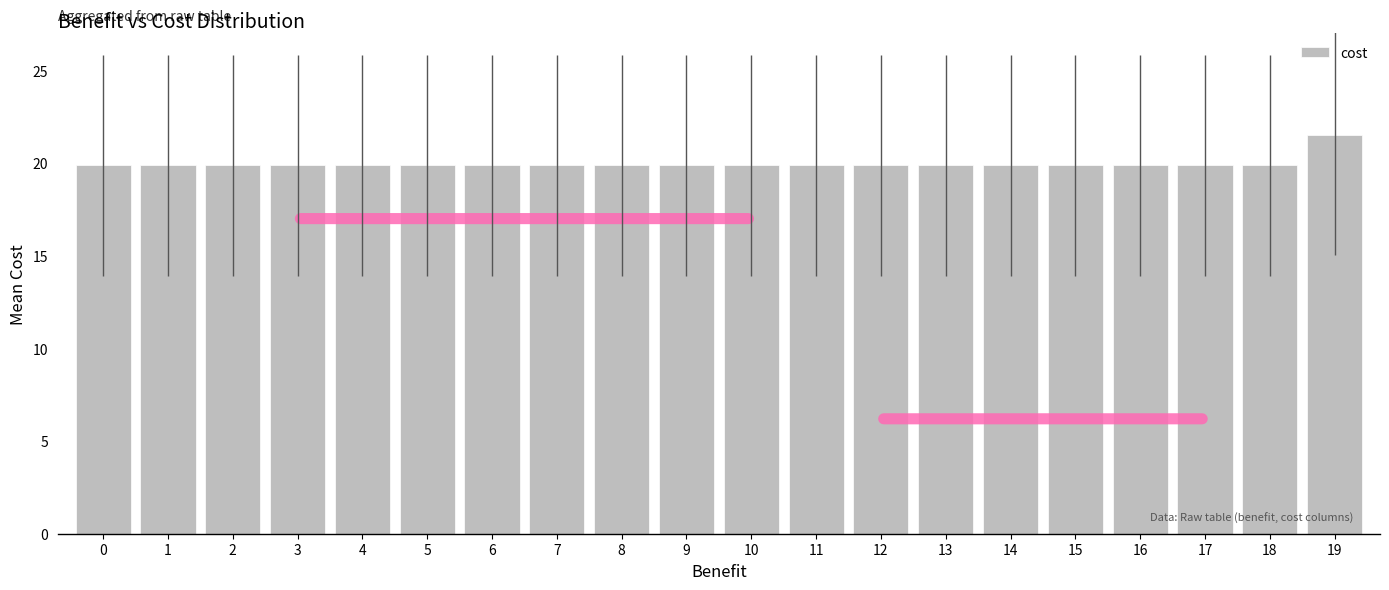

What is the value of the 2nd bar from the left?

19.9